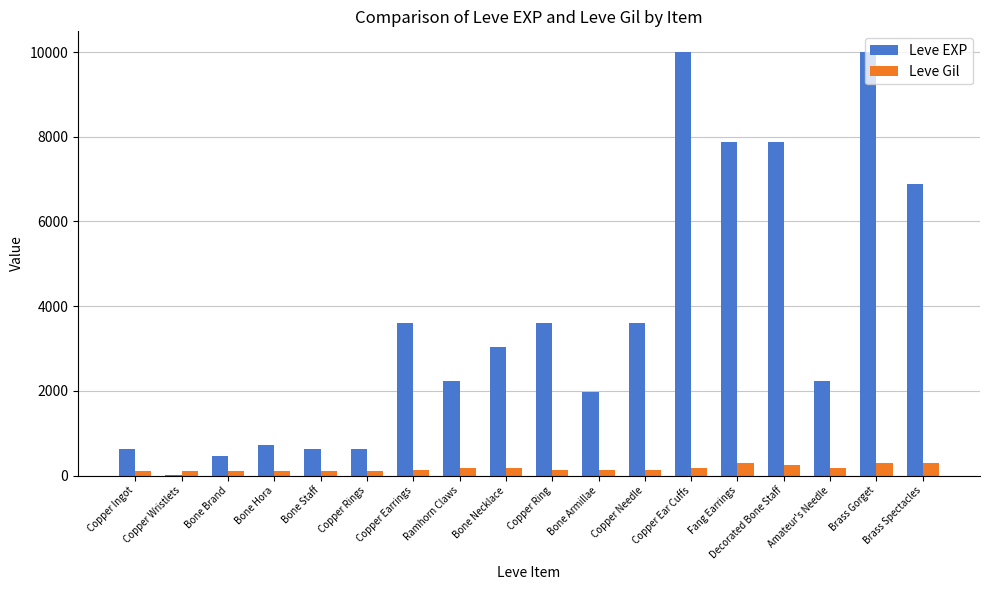

What is the spread (max minus min) of values at Decorated Bone Staff?

7630